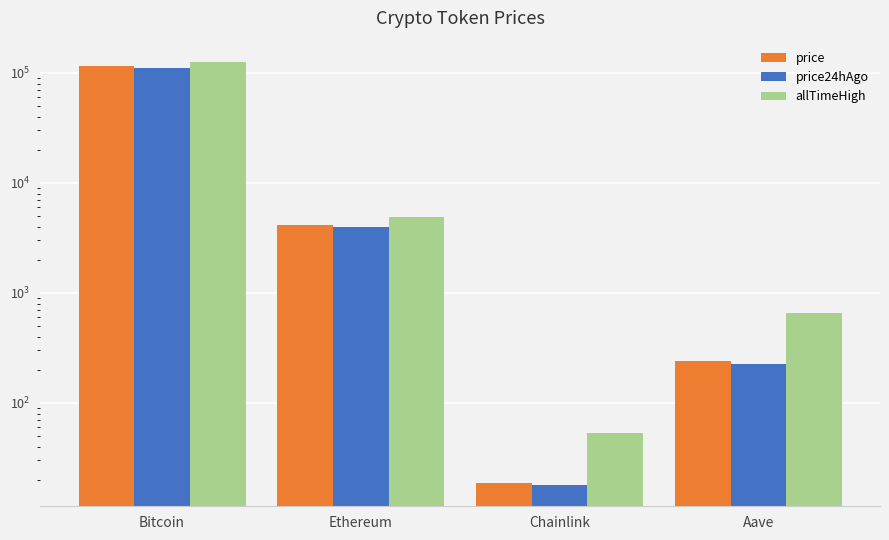

Which series has the largest range (max minus min)?

allTimeHigh